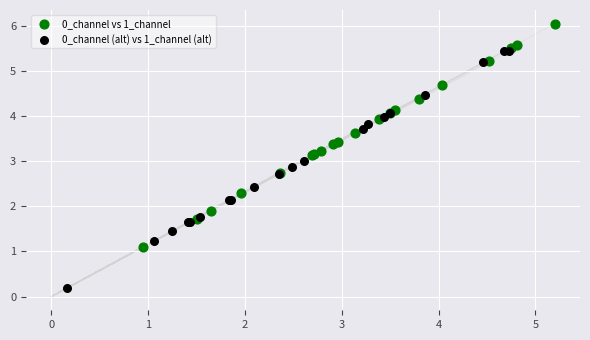

Which series has the largest Y range (max minus min)?

0_channel (alt) vs 1_channel (alt)